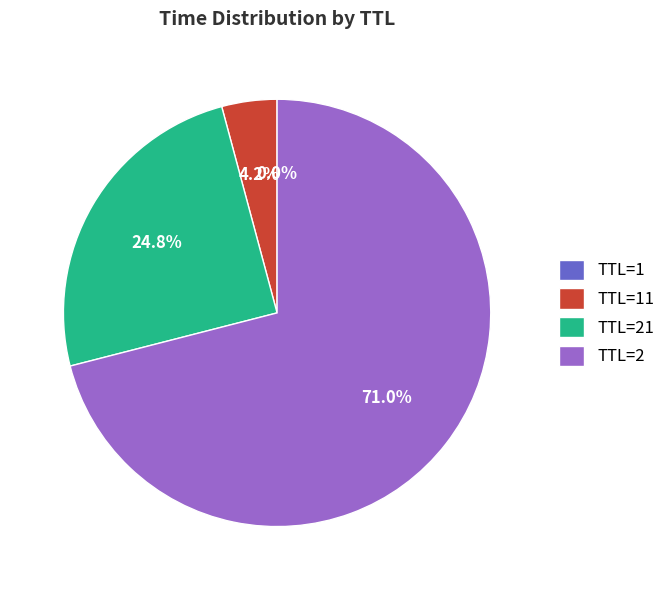

To the nearest percent, what is the difference between the largest and smallest slice percentages?

71%